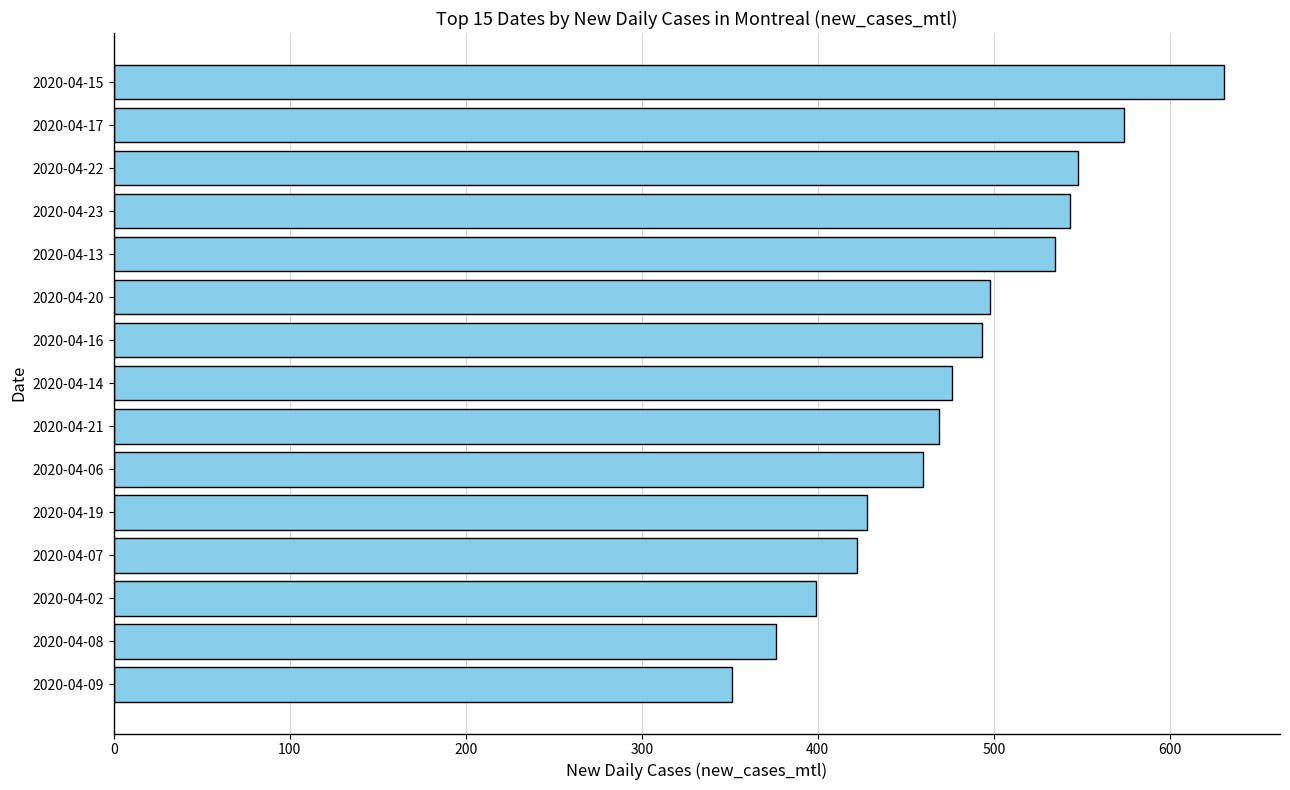

The value at 2020-04-15 is 266. True or false?

False